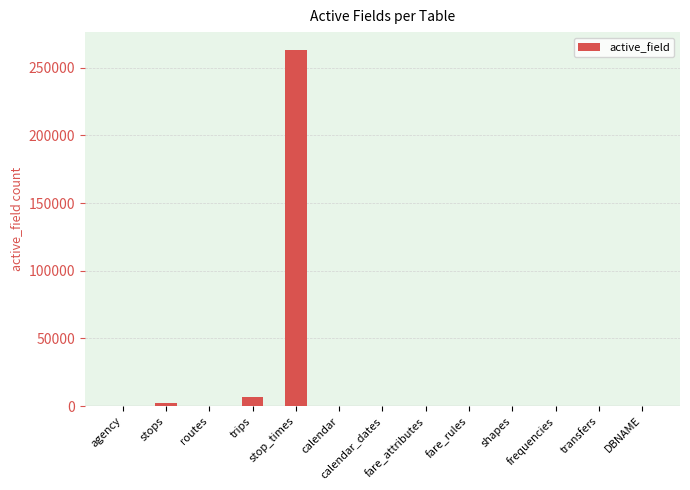

What is the average value?

20992